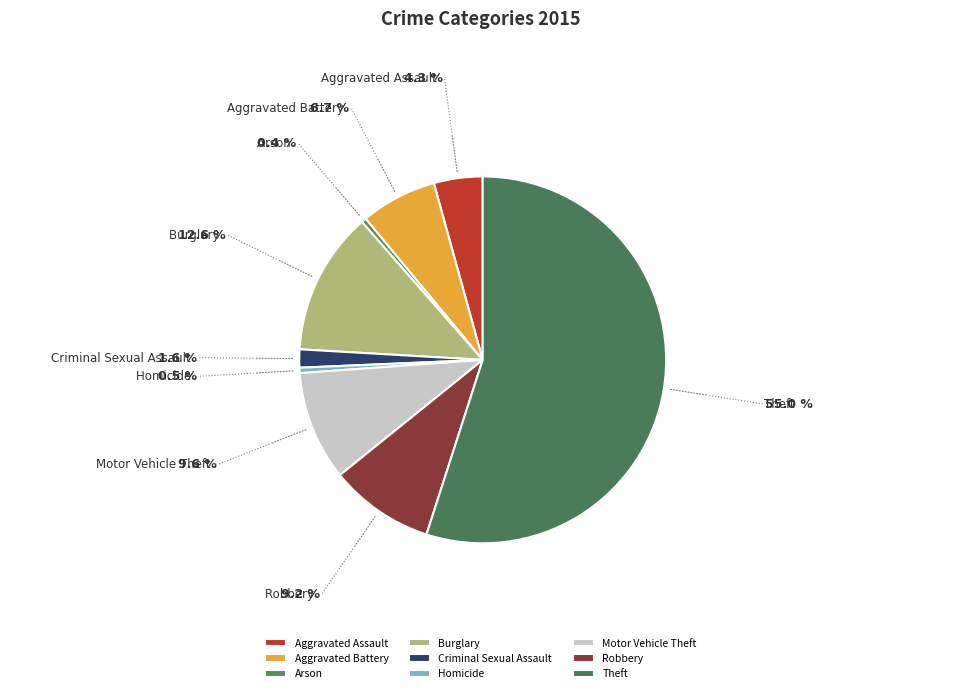

The Motor Vehicle Theft slice represents 4% of the pie. True or false?

False